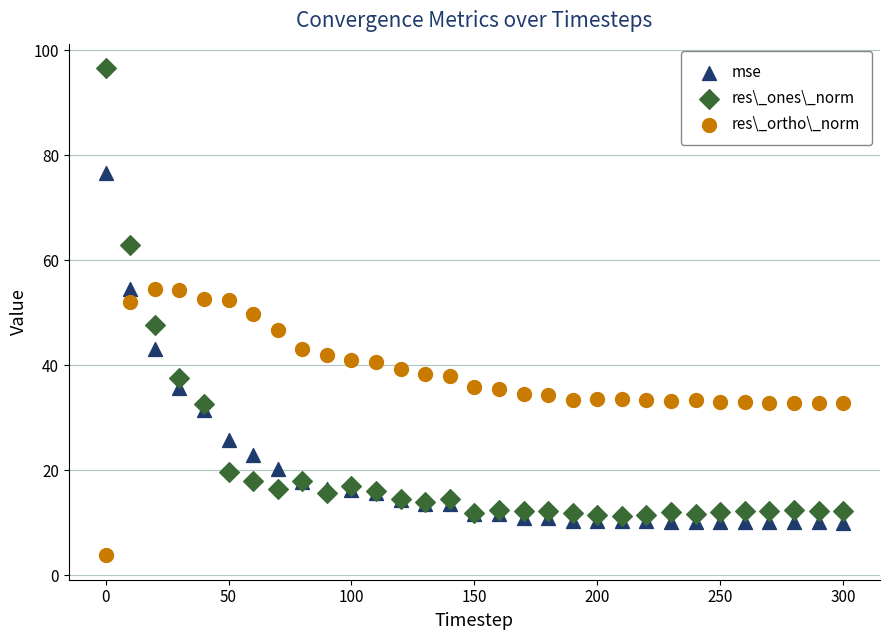

What is the X range (max minus min) for the scatter plot?

300.0